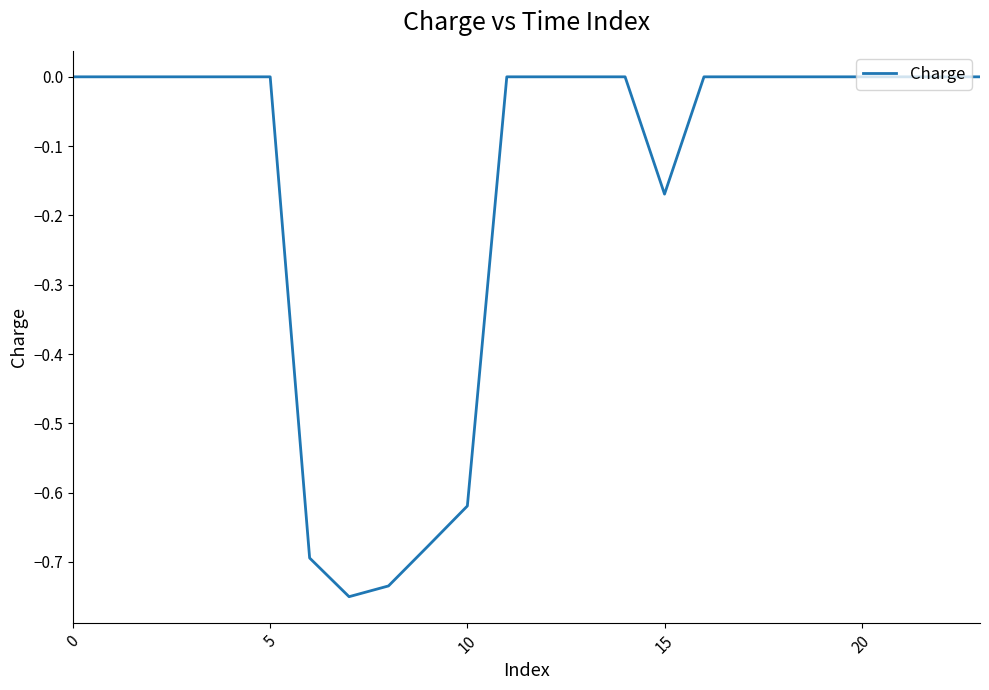

Does the chart have visible grid lines?

No